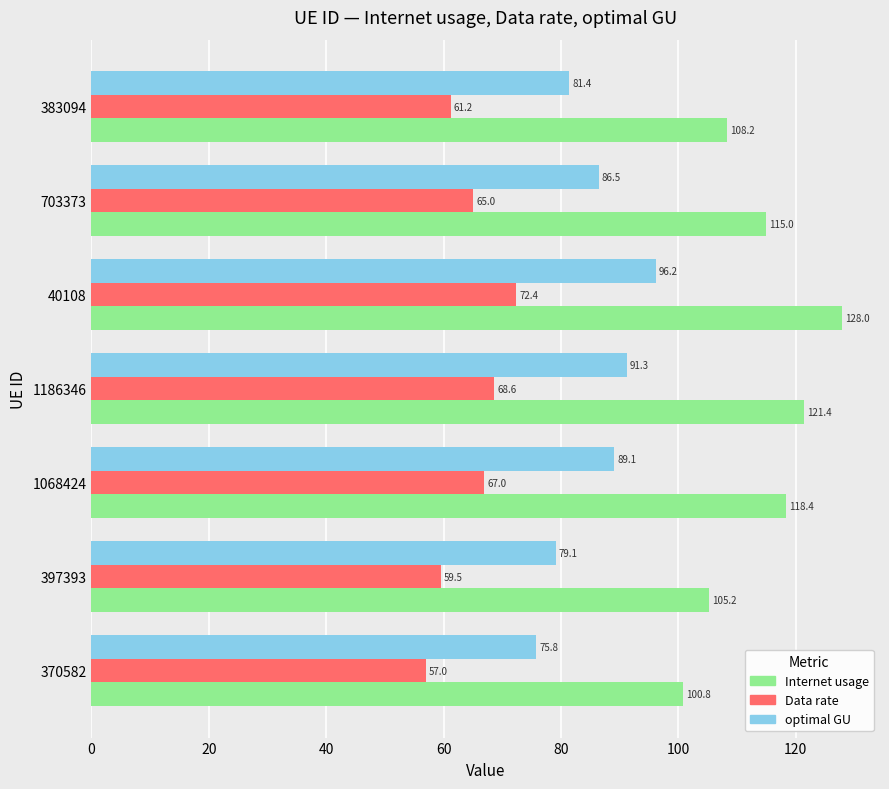

What is the difference between the maximum and second lowest values in the Data rate series?

12.9